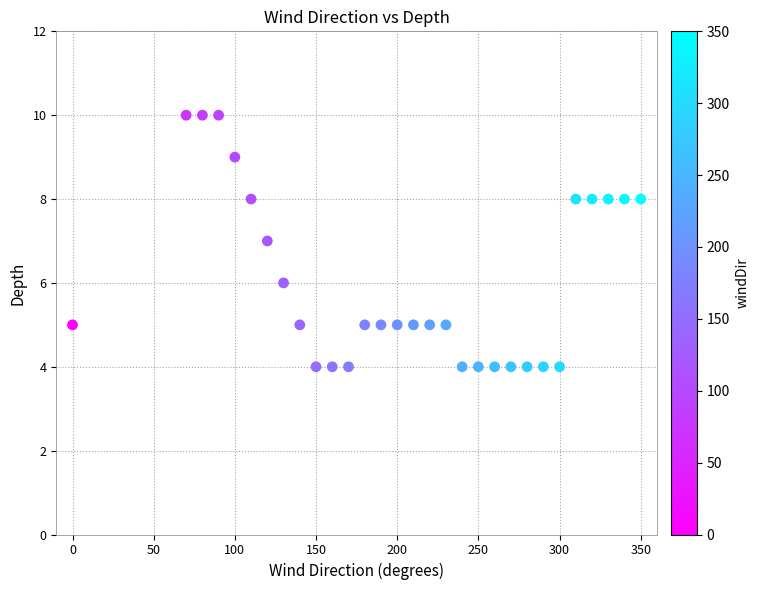

What is the range of Y values (max minus min)?

6